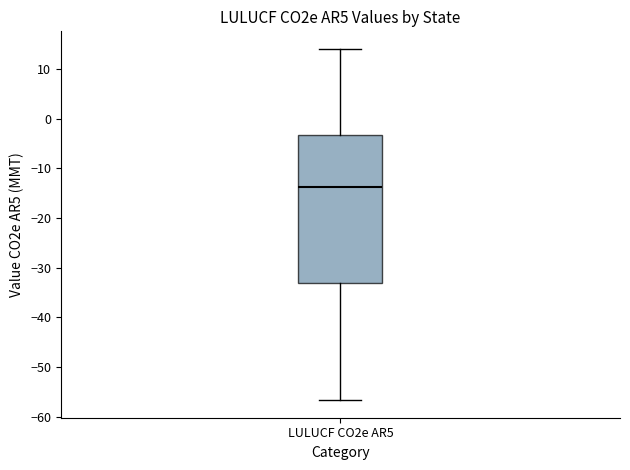

Where does the lower whisker of the box for LULUCF CO2e AR5 end on the y-axis? The values are not printed on the chart, so give them approximately, as read against the axis.

-57